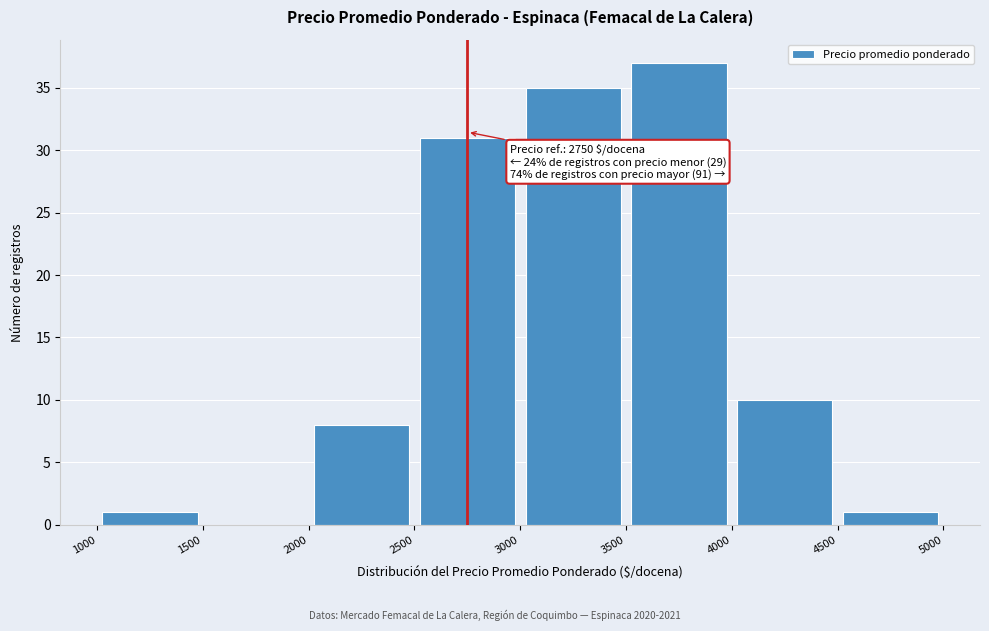

Over which range of the x-axis is the bar tallest?

3500 to 4000